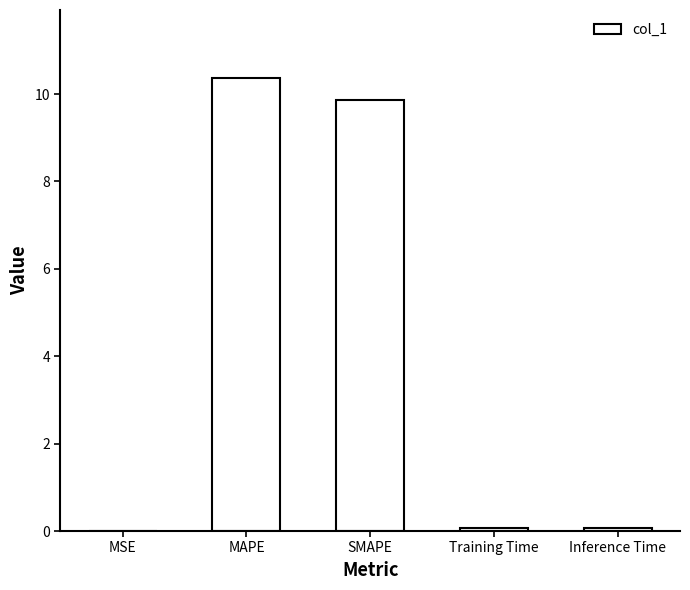

Is it true that the value at Training Time is 0.1?

True